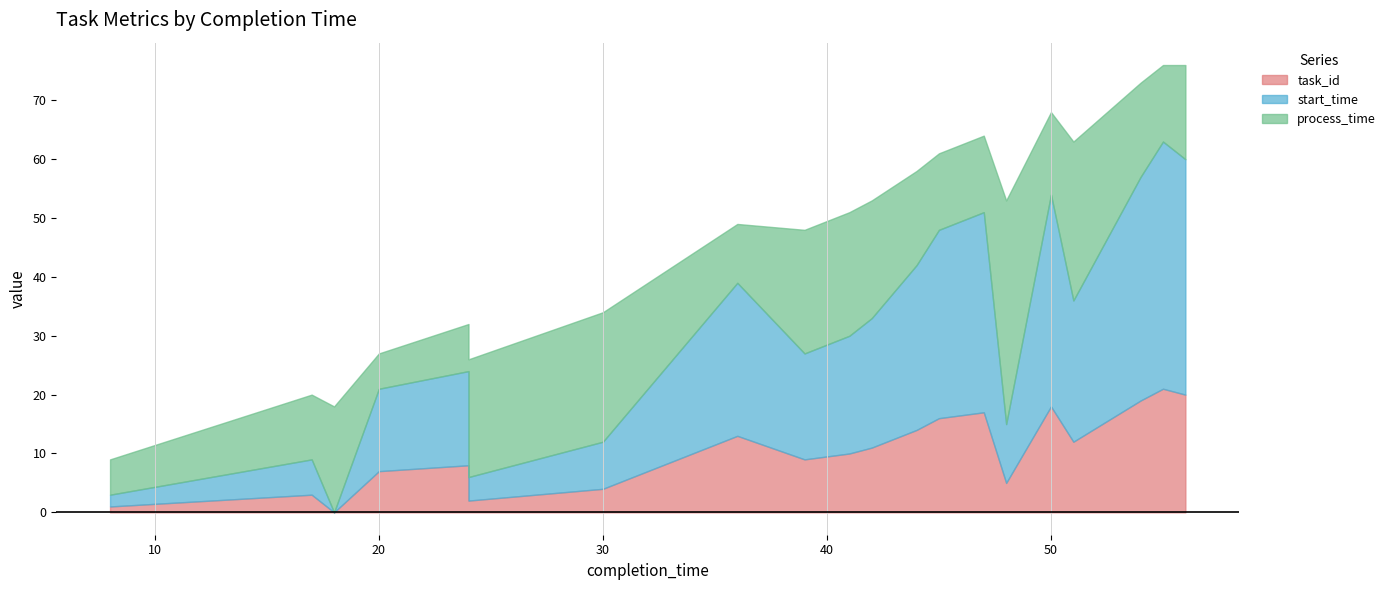

Where do task_id and process_time first cross each other?

18 and 20